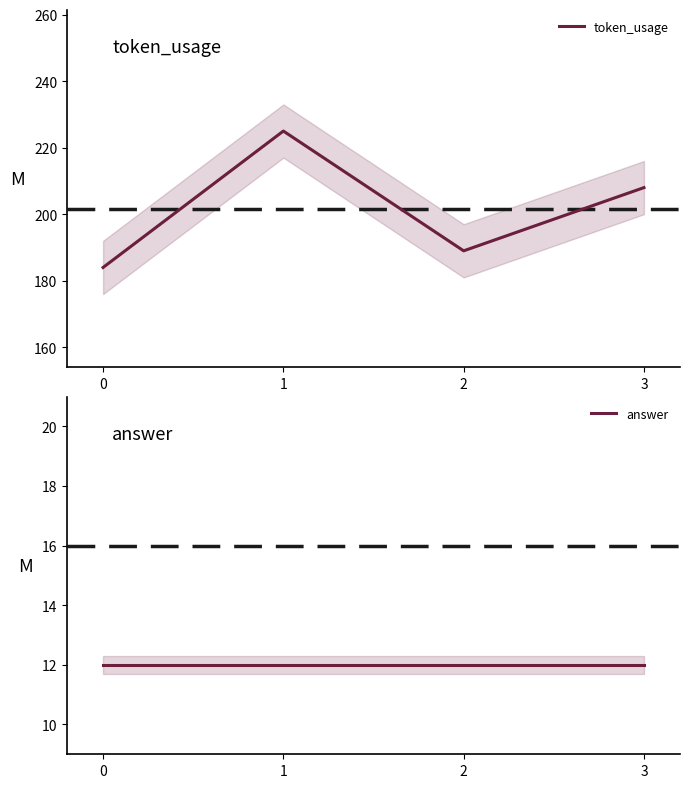

Reading left to right, extract all data points from this chart.

token_usage: 184	225	189	208
answer: 12	12	12	12